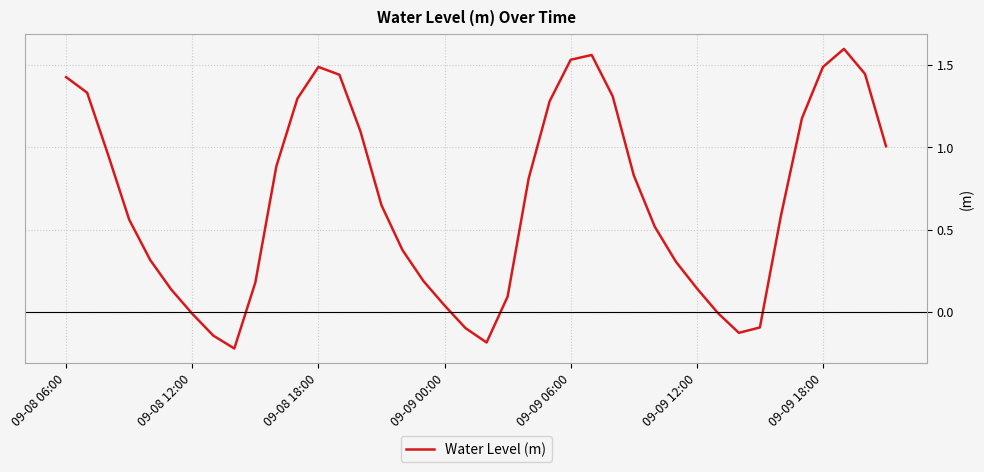

What is the difference between the maximum and minimum values?

1.8